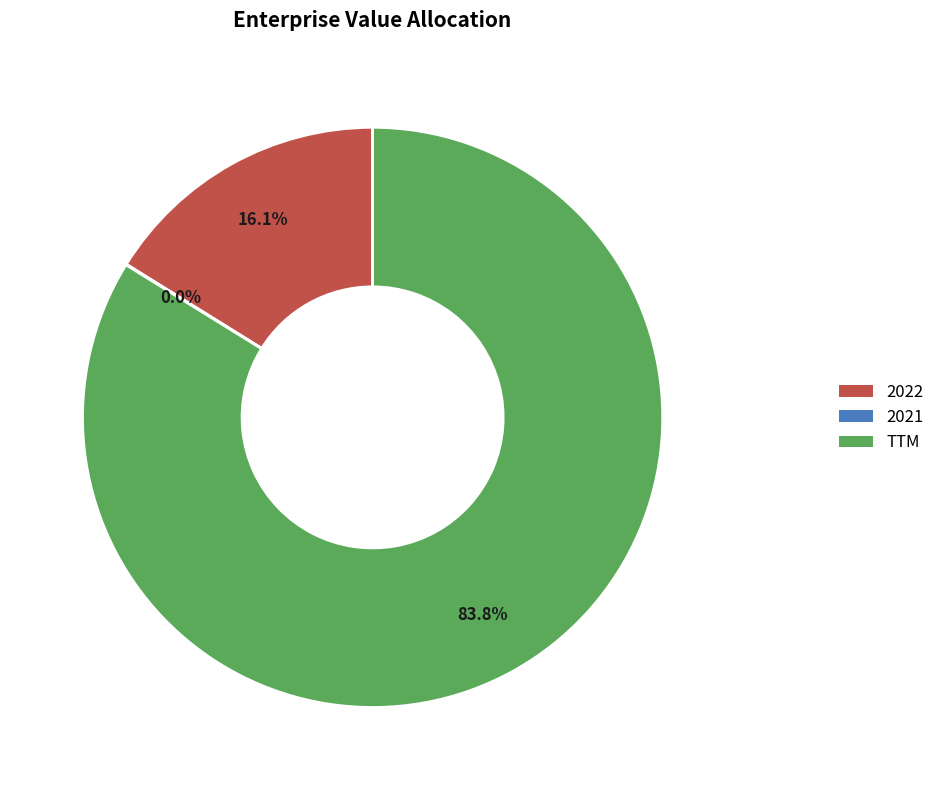

Is the sum of 2022 and TTM greater than half?

Yes